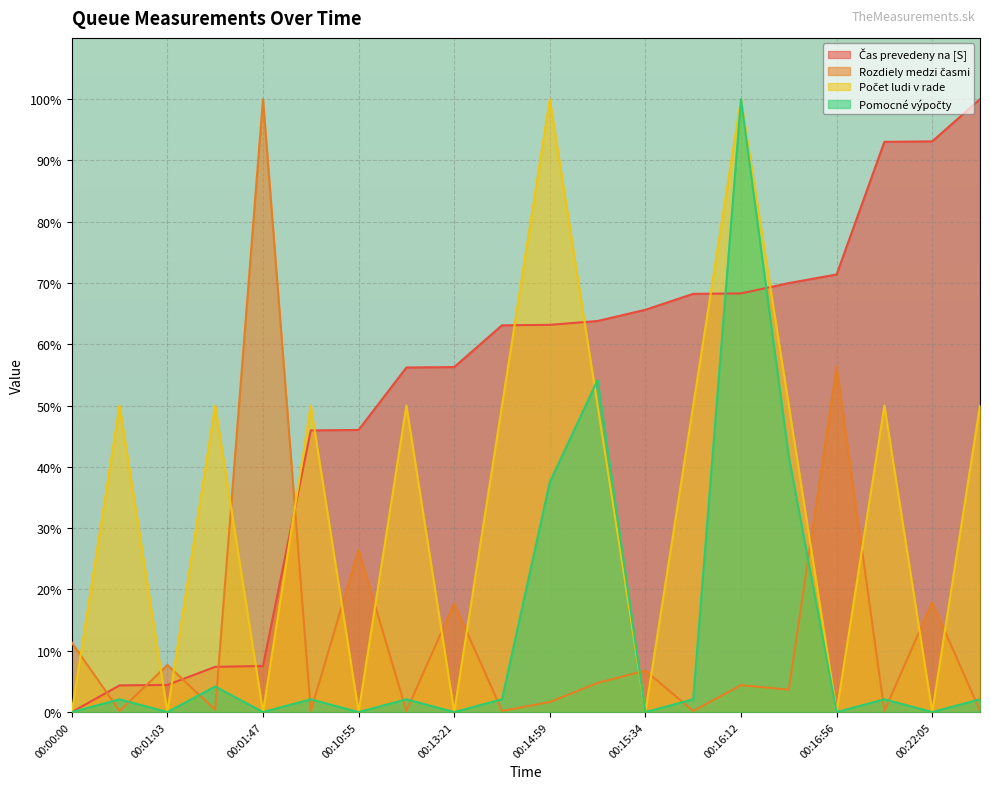

At which category is the sum across all series the highest?

00:16:12